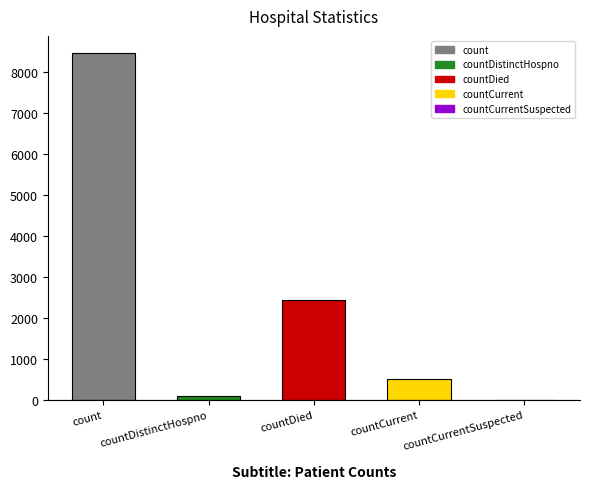

What is the difference between the values at count and countCurrent?

7942